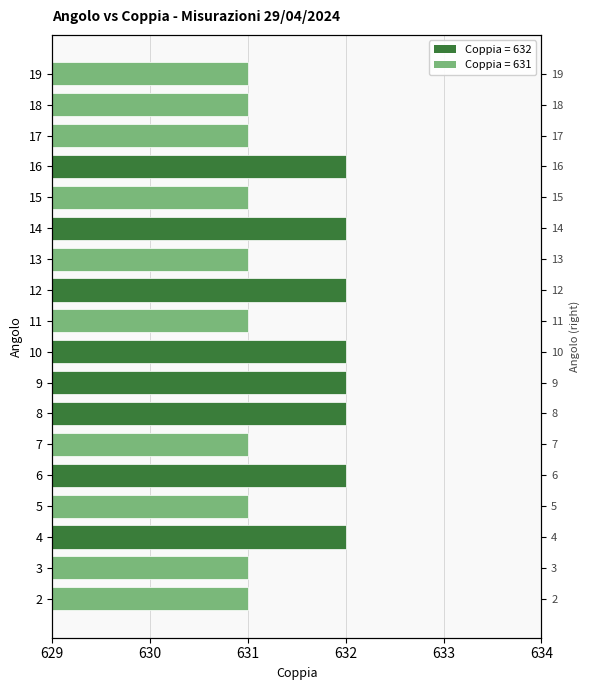

Count the number of categories in the chart.

18